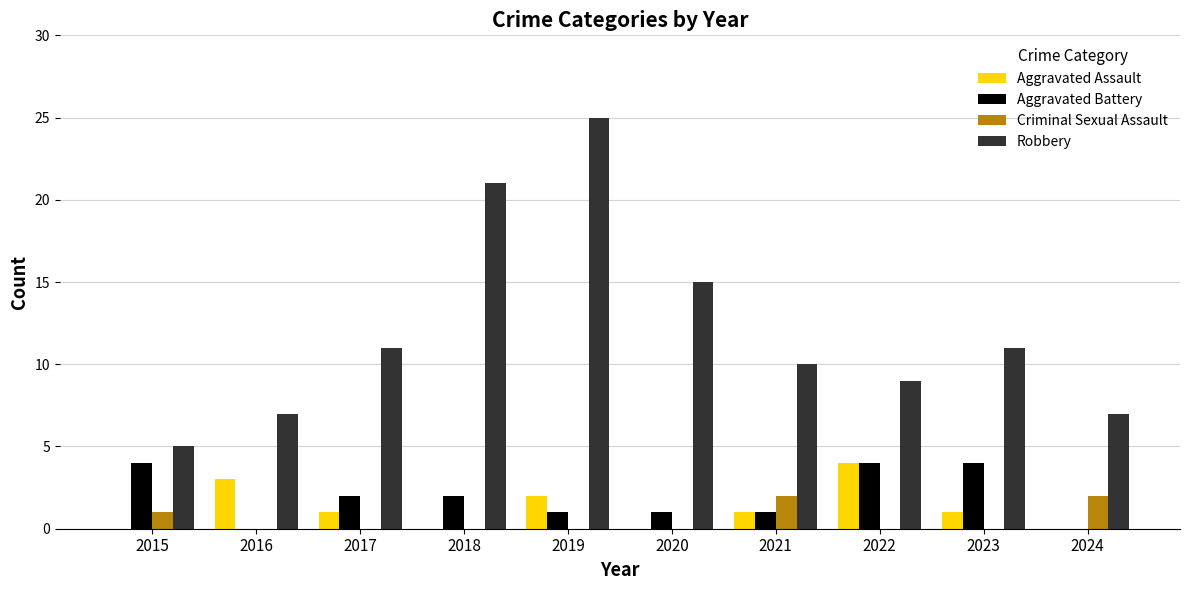

What is the sum of all Robbery values?

121